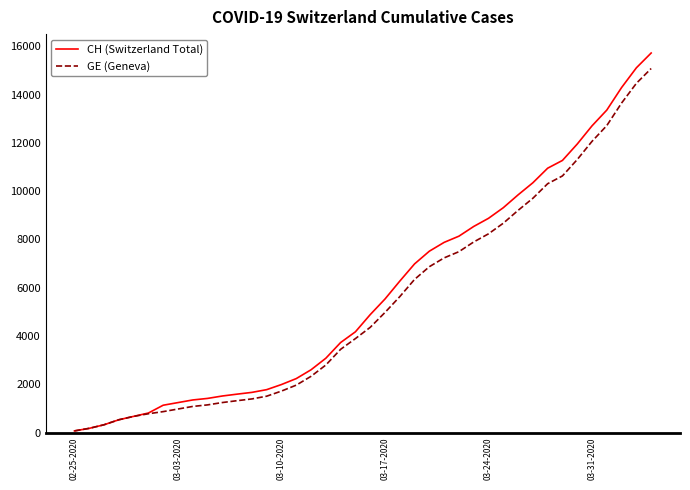

Which series has the widest spread of values?

CH (Switzerland Total)